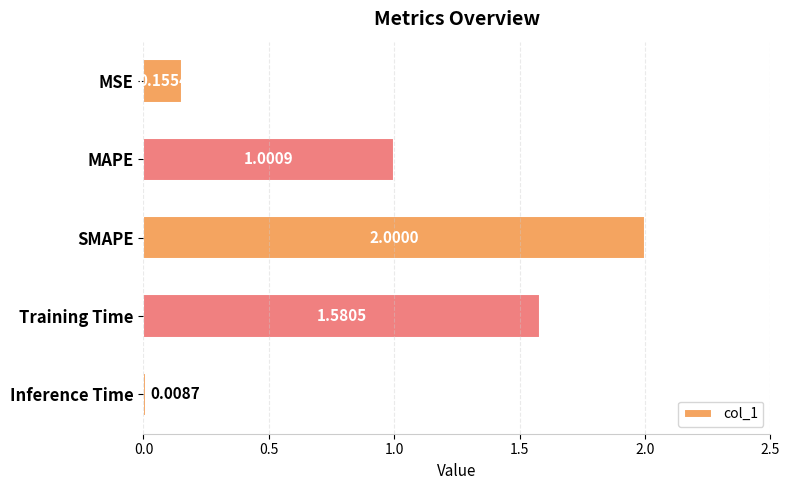

Which label corresponds to the smallest value in the chart?

Inference Time